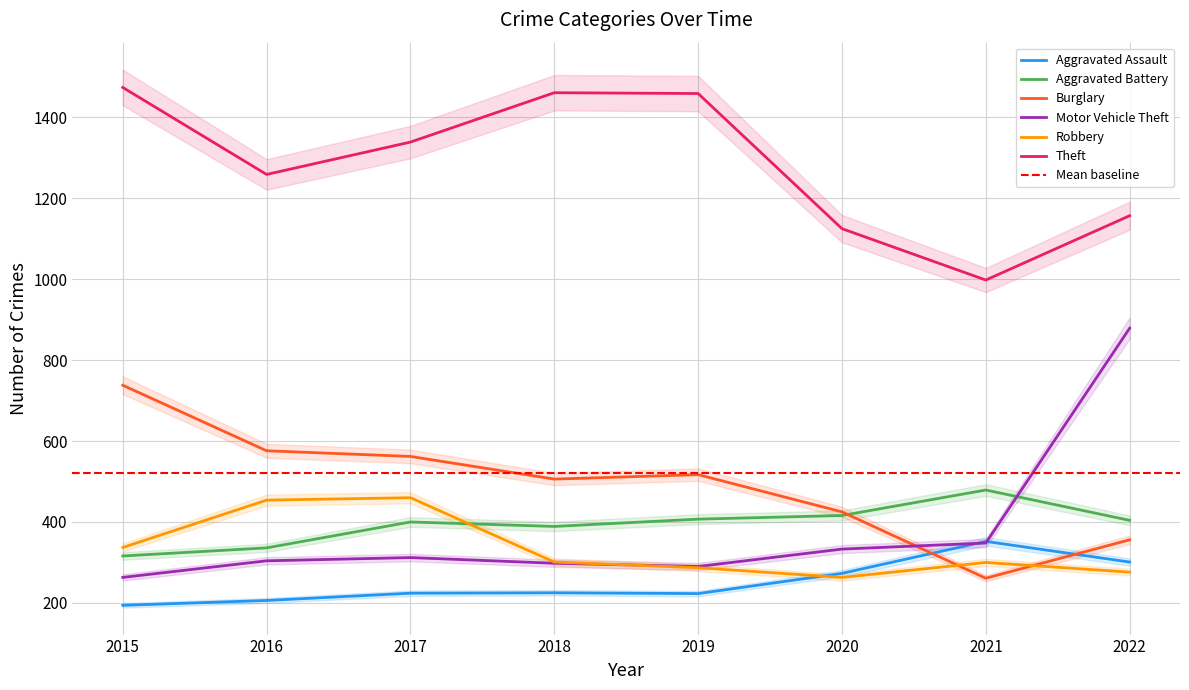

At which category is the sum across all series the highest?

2022